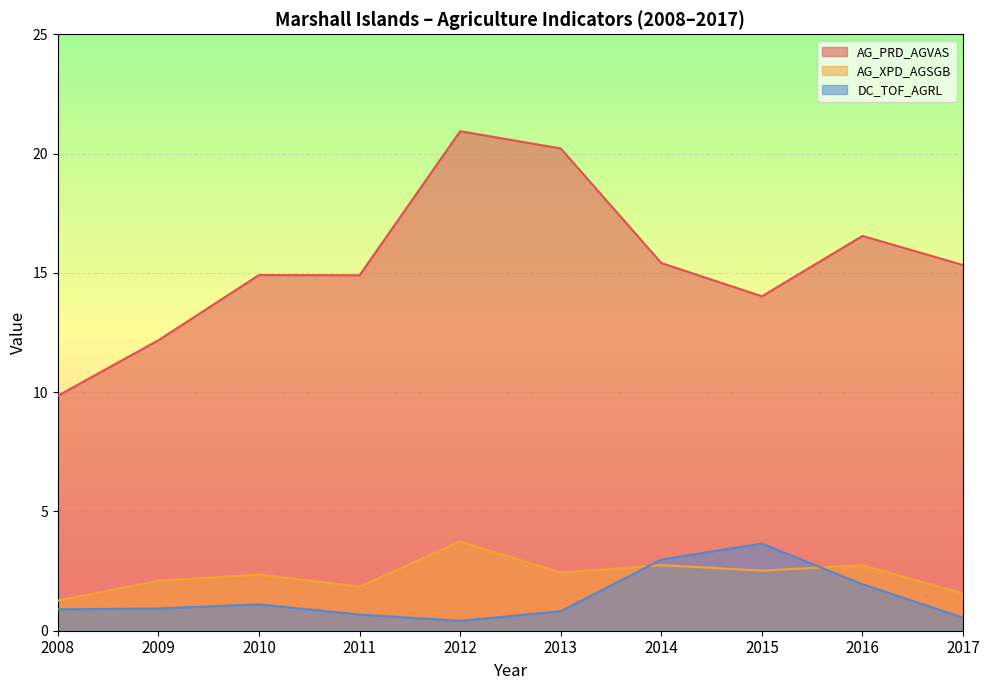

How many interior local peaks does the AG_PRD_AGVAS series have?

3